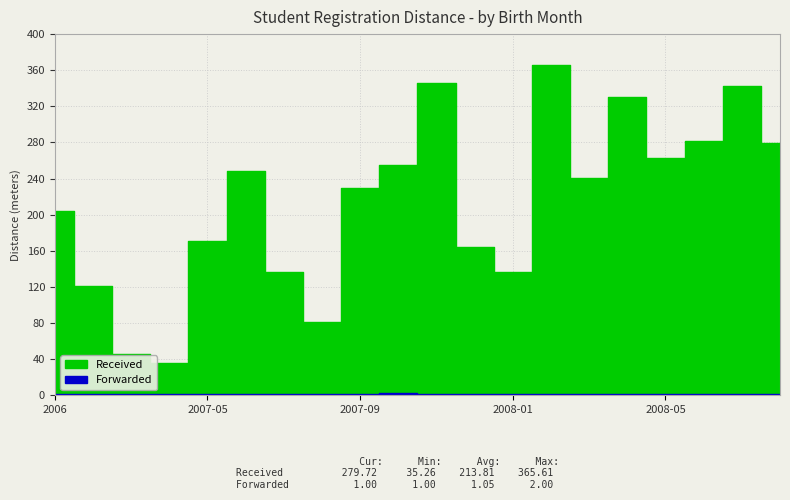

True or false: Received (Jarak) and Forwarded (Pilihan) cross at least once.

False